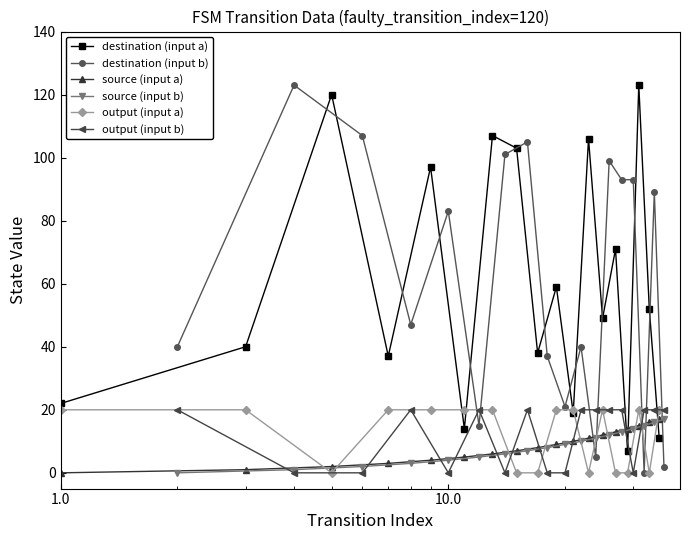

True or false: destination (input b) has more than 0 points higher than both neighbors.

True